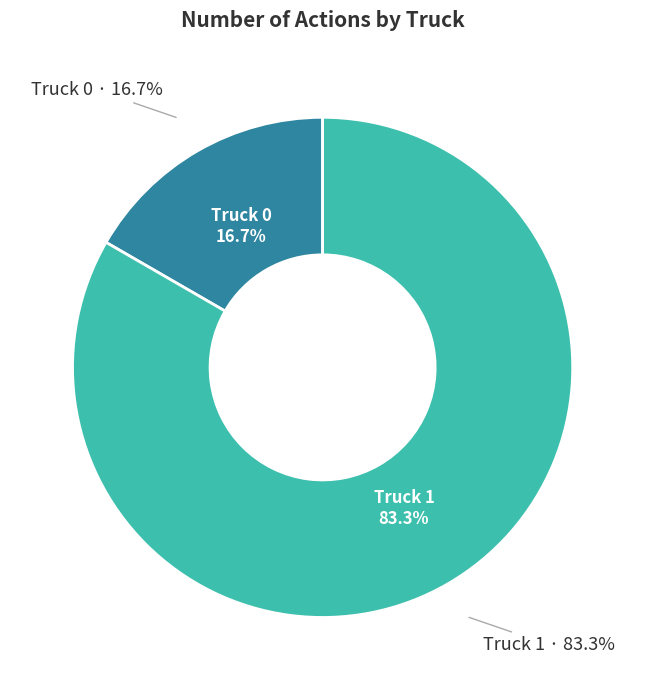

How many segments does this pie chart have?

2